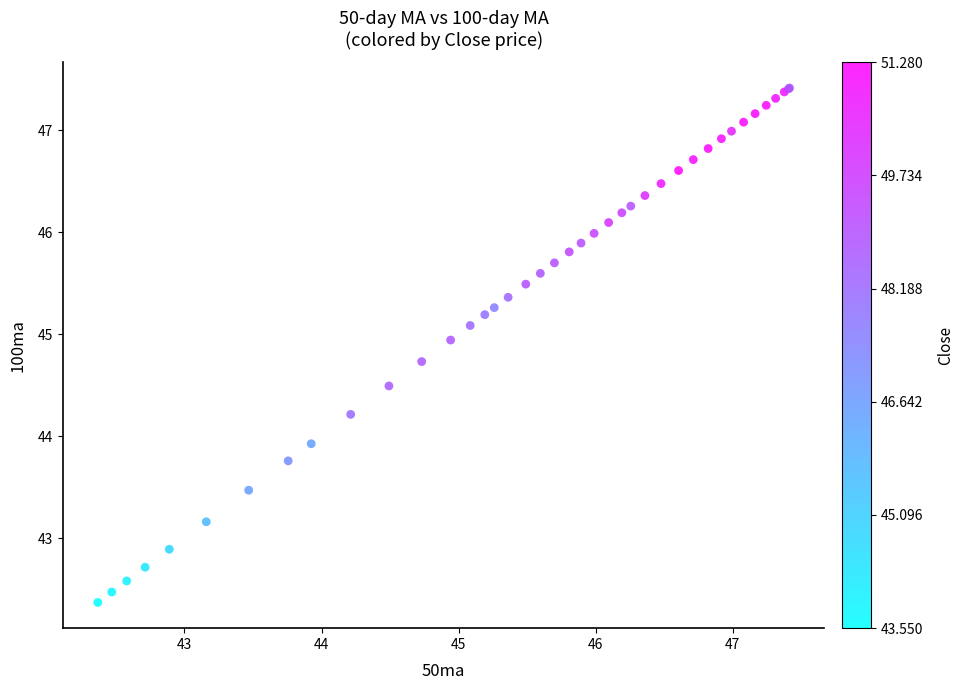

What Y value in the scatter plot is closest to 44?

43.9